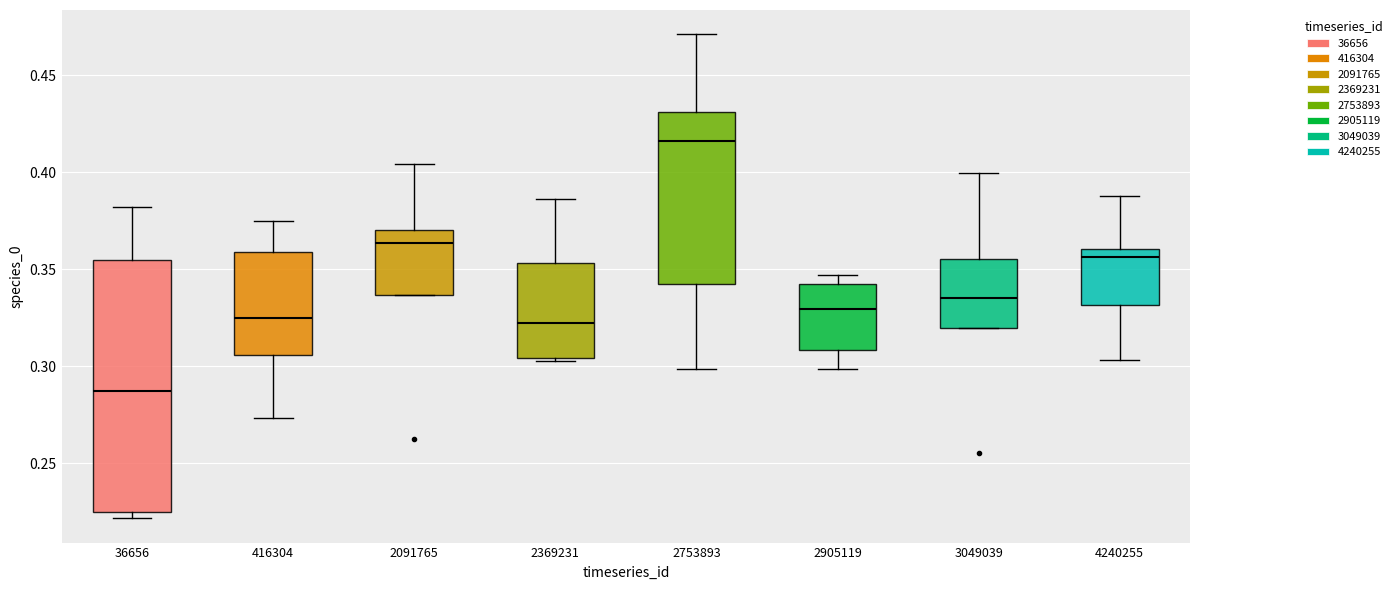

Where does the lower whisker of the box at x = 2753893 end on the y-axis? The values are not printed on the chart, so give them approximately, as read against the axis.

0.300